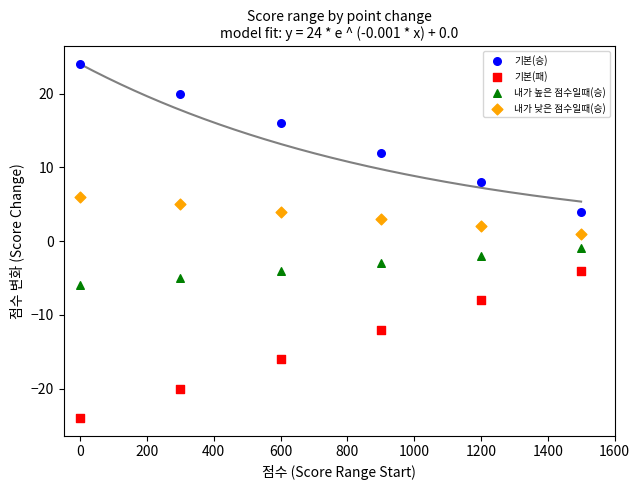

Which series contains the lowest Y value?

기본(패)